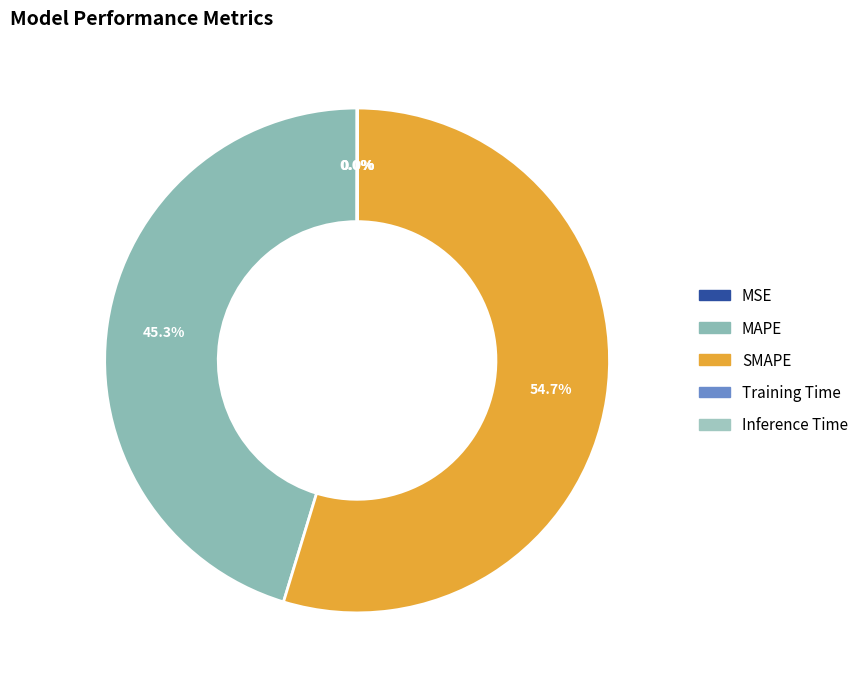

What percentage do MAPE and SMAPE together represent?

100.0%